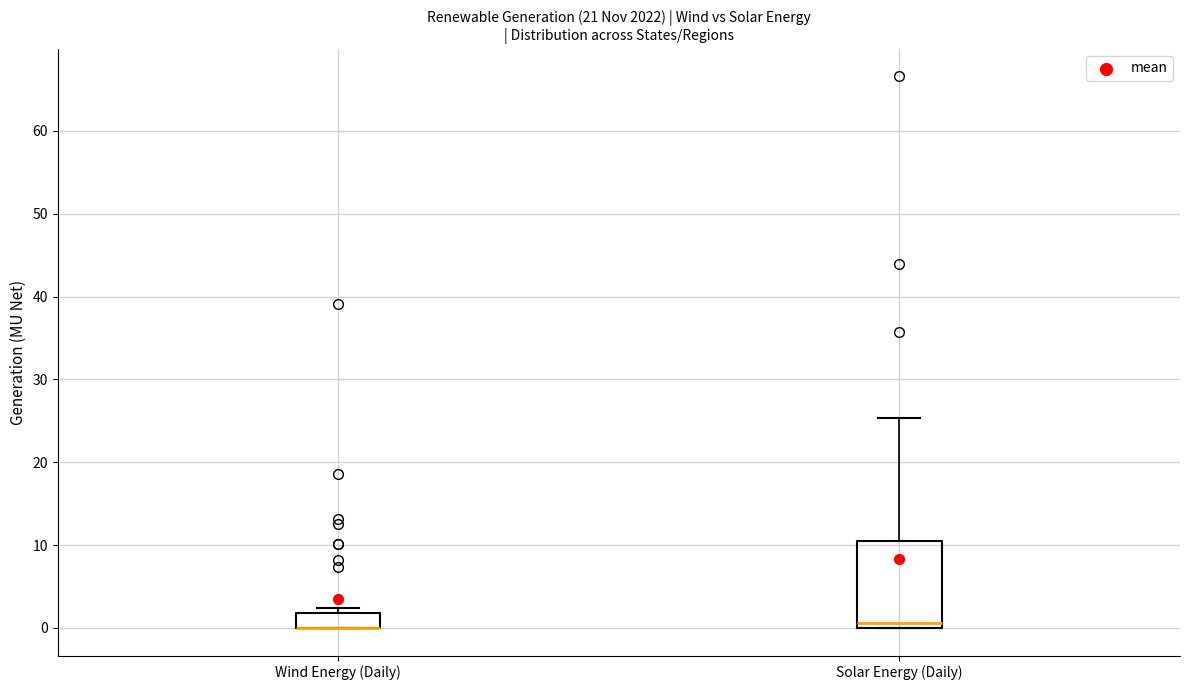

Reading left to right, transcribe this box plot: for each box, give where its median line is, the range the box spans, and where its two whiskers end, as read against the y-axis. The values are not printed on the chart, so give them approximately, as read against the axis.

Wind Energy (Daily): median 0 (drawn on the box's lower edge), box 0 to 2, whiskers 0 to 2 (just above the box's upper edge)
Solar Energy (Daily): median 1, box 0 to 10, whiskers 0 to 25